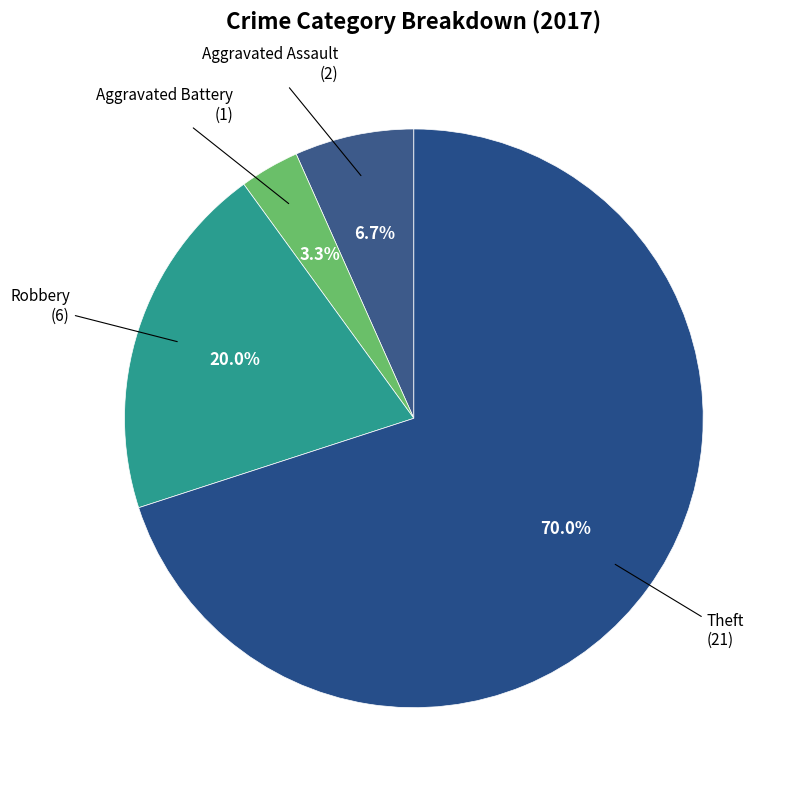

How many slices are in this pie chart?

4